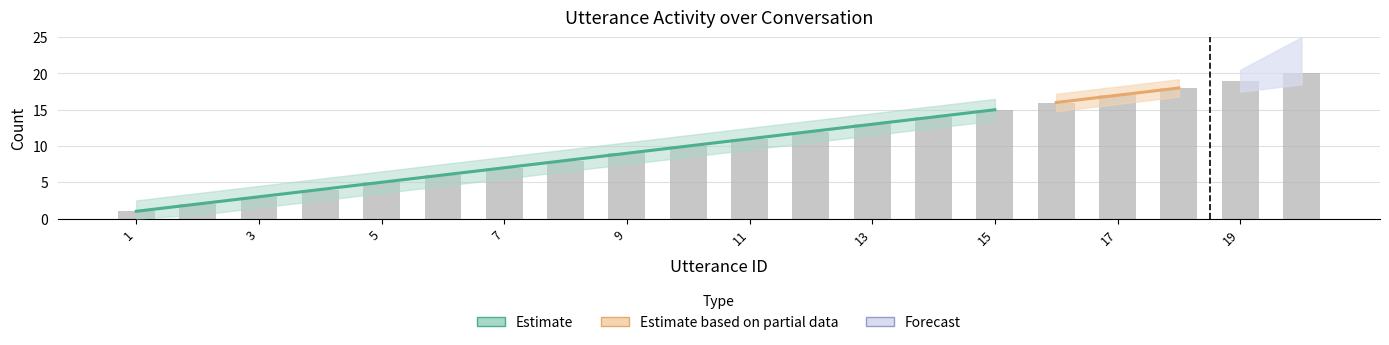

How many data points are above 11?

9